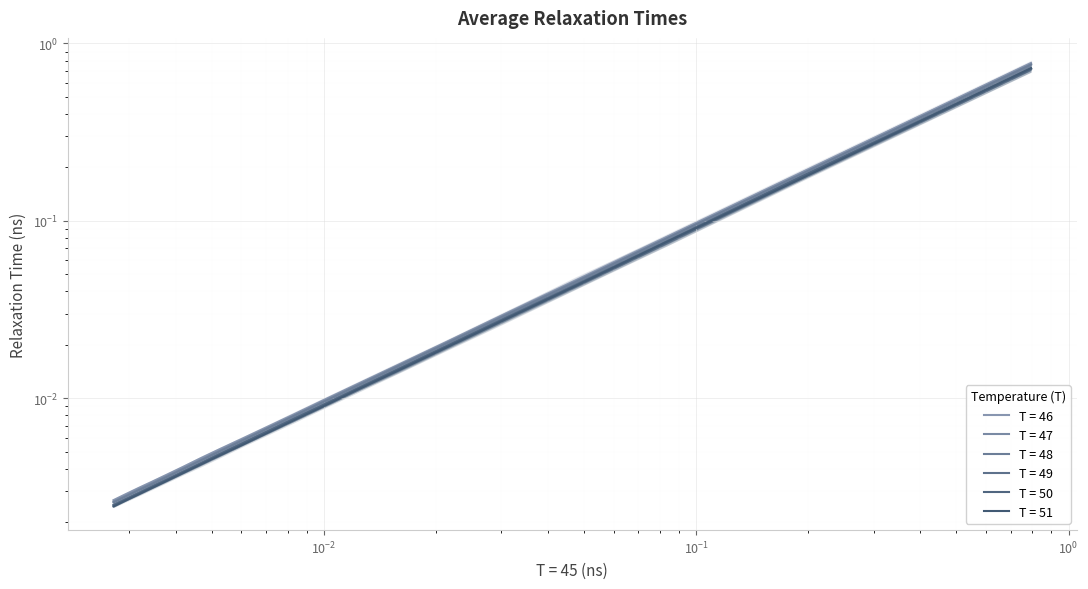

Reading left to right, transcribe all the data shown in this chart.

T = 46: 0.8	0.2	0.1	0.0	0.0	0.0	0.0	0.0	0.0	0.0	0.0	0.0	0.0	0.0	0.0	0.0	0.0	0.0	0.0	0.0
T = 47: 0.8	0.2	0.1	0.0	0.0	0.0	0.0	0.0	0.0	0.0	0.0	0.0	0.0	0.0	0.0	0.0	0.0	0.0	0.0	0.0
T = 48: 0.8	0.2	0.1	0.0	0.0	0.0	0.0	0.0	0.0	0.0	0.0	0.0	0.0	0.0	0.0	0.0	0.0	0.0	0.0	0.0
T = 49: 0.7	0.2	0.1	0.0	0.0	0.0	0.0	0.0	0.0	0.0	0.0	0.0	0.0	0.0	0.0	0.0	0.0	0.0	0.0	0.0
T = 50: 0.7	0.2	0.1	0.0	0.0	0.0	0.0	0.0	0.0	0.0	0.0	0.0	0.0	0.0	0.0	0.0	0.0	0.0	0.0	0.0
T = 51: 0.7	0.2	0.1	0.0	0.0	0.0	0.0	0.0	0.0	0.0	0.0	0.0	0.0	0.0	0.0	0.0	0.0	0.0	0.0	0.0